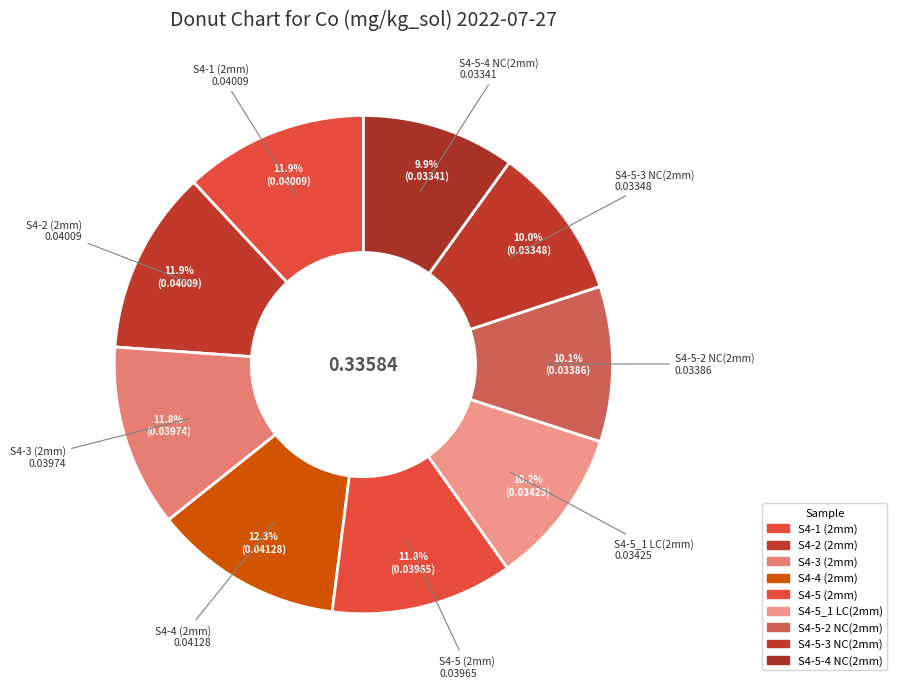

Between S4-5 (2mm) and S4-3 (2mm), which is larger?

S4-3 (2mm)